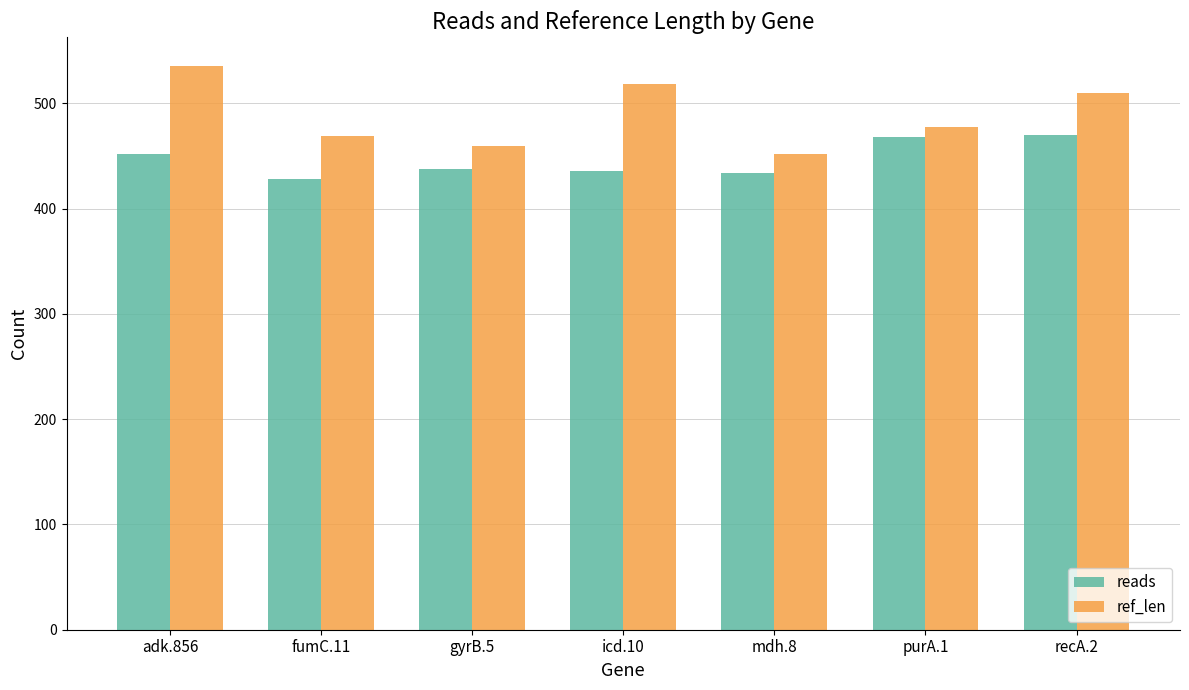

Is the value of ref_len at gyrB.5 greater than the value of reads at mdh.8?

Yes